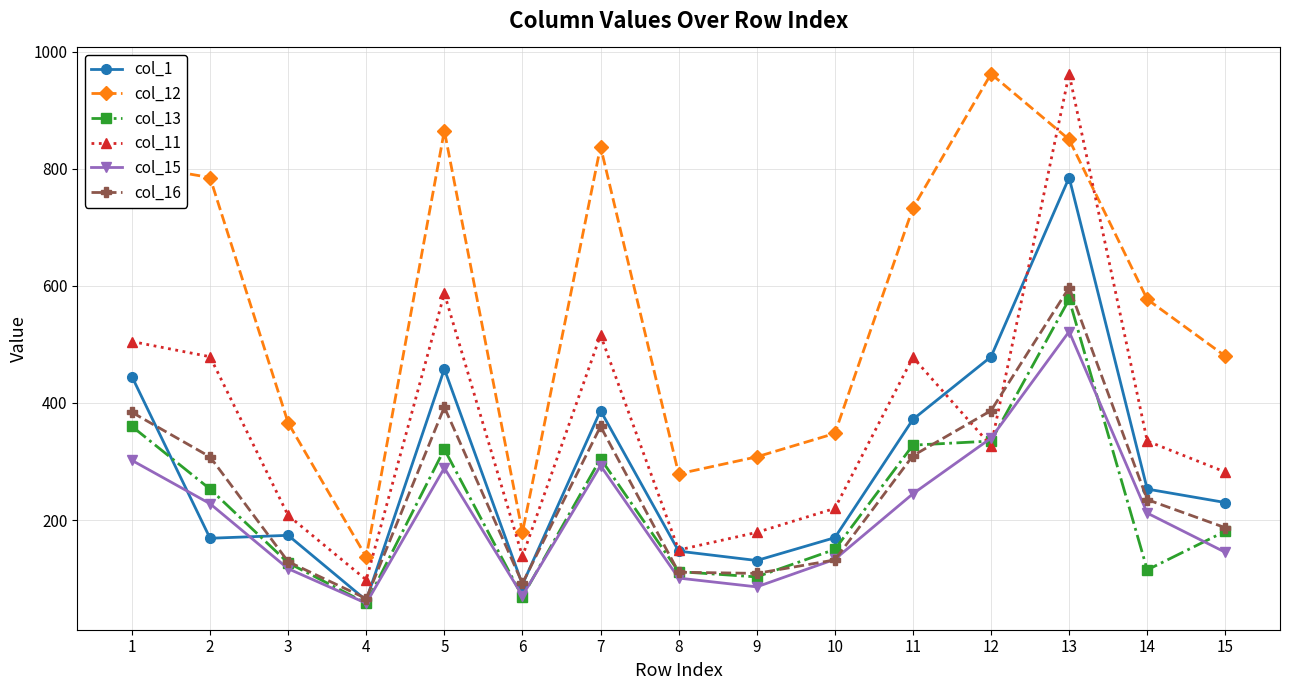

Is it true that col_11 equals 54 at 4?

False